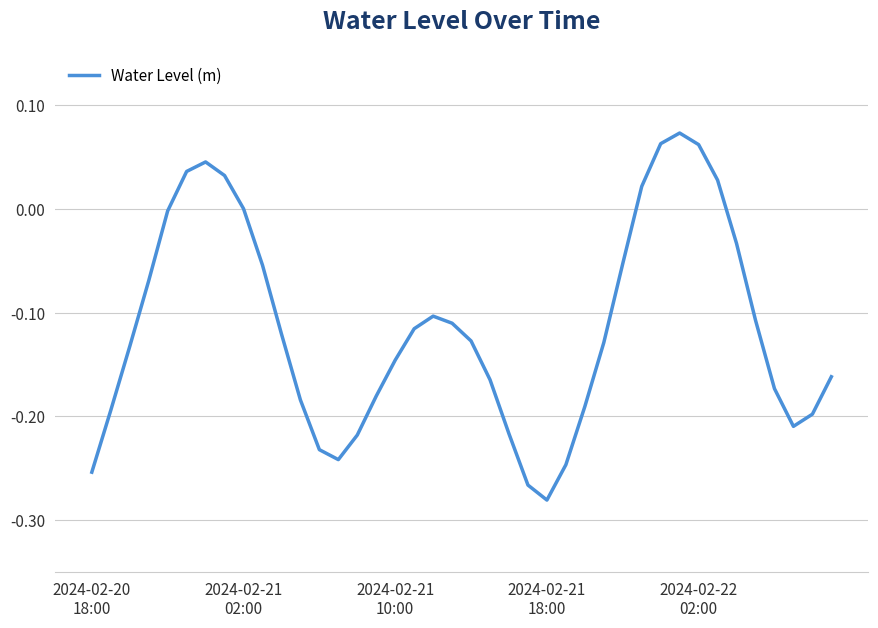

Does the chart display data point markers on the line(s)?

No